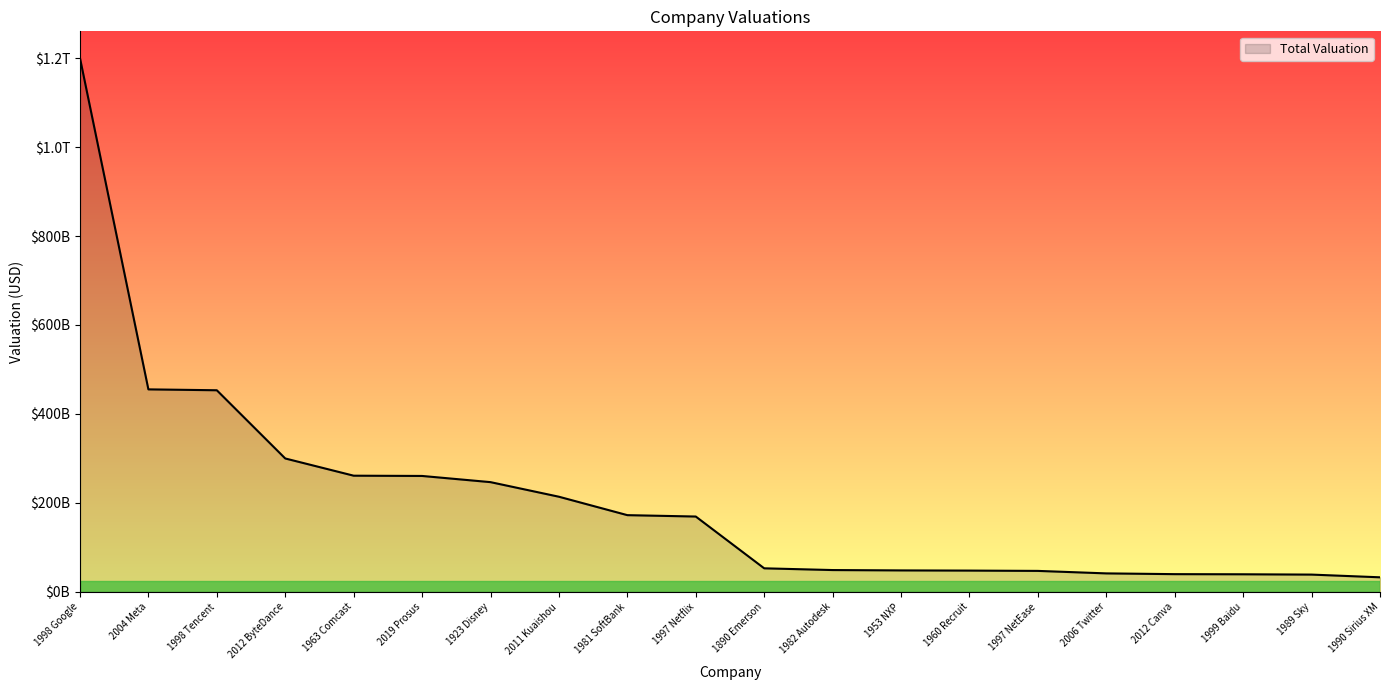

What is the minimum value shown in the chart?

32900000000